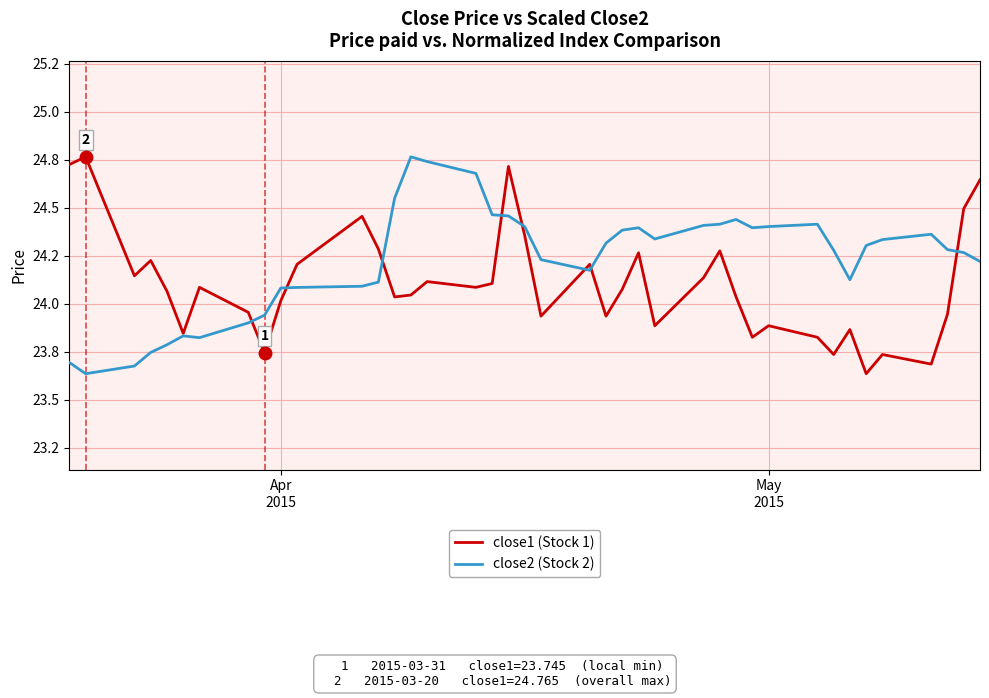

What is the greatest value displayed?

24.8